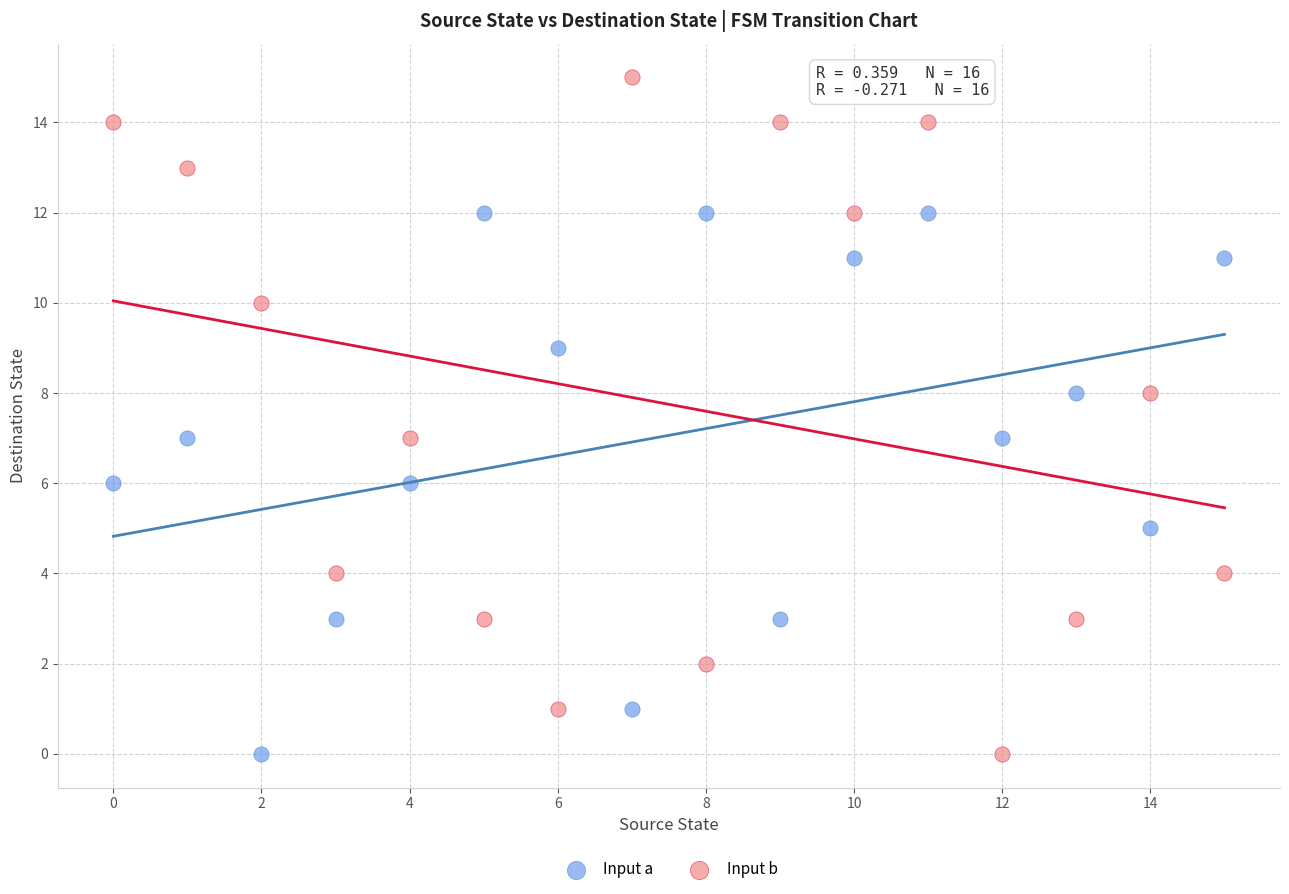

Across all data points, what is the range of Y values (max minus min)?

15